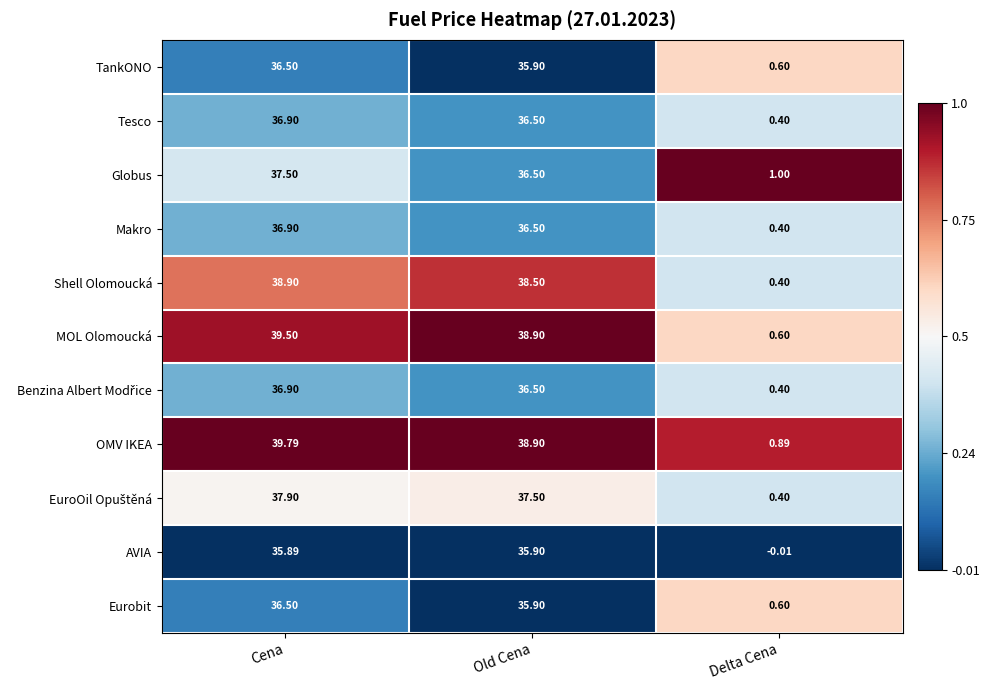

Which category has the lowest value in the OMV IKEA series?

Delta Cena